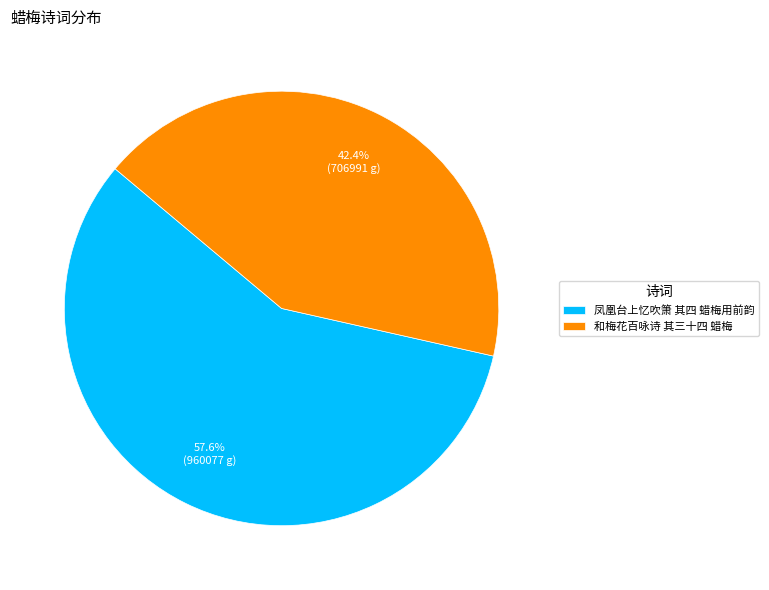

Combined, what portion of the pie is 凤凰台上忆吹箫 其四 蜡梅用前韵 and 和梅花百咏诗 其三十四 蜡梅?

100.0%